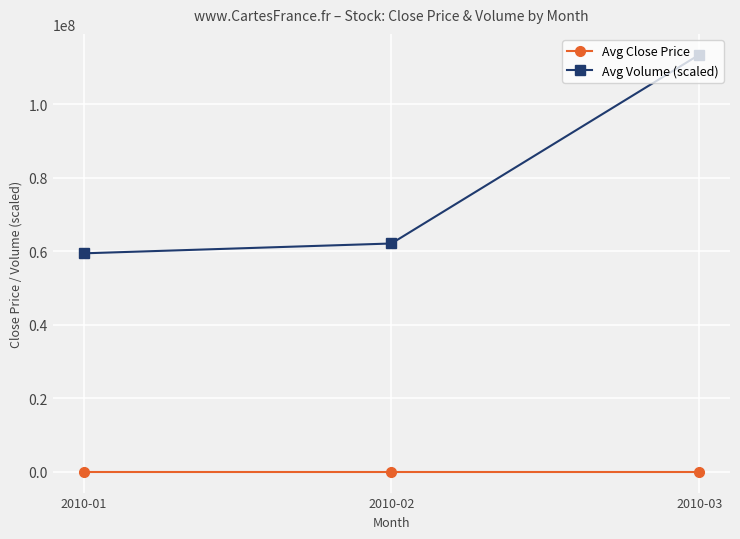

At how many categories does at least one series exceed 111444636?

1